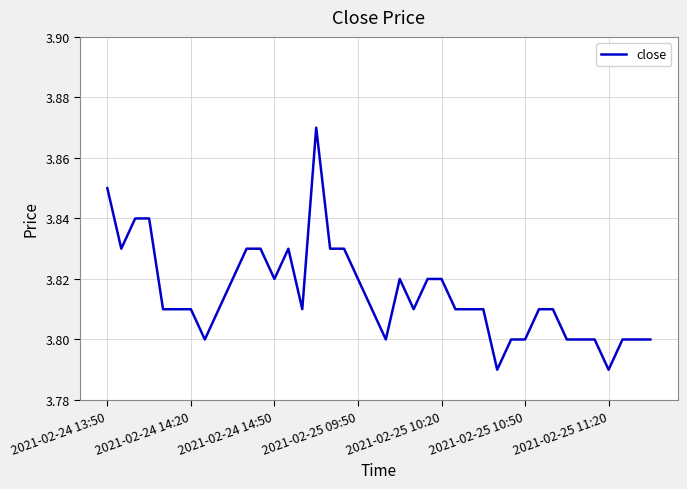

How many lines are shown in the chart?

1